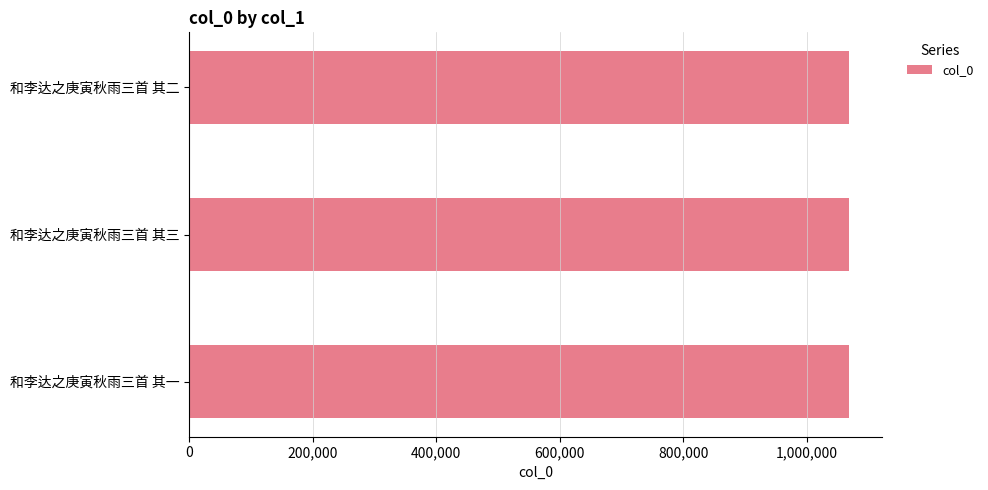

How many distinct data groups are displayed?

1